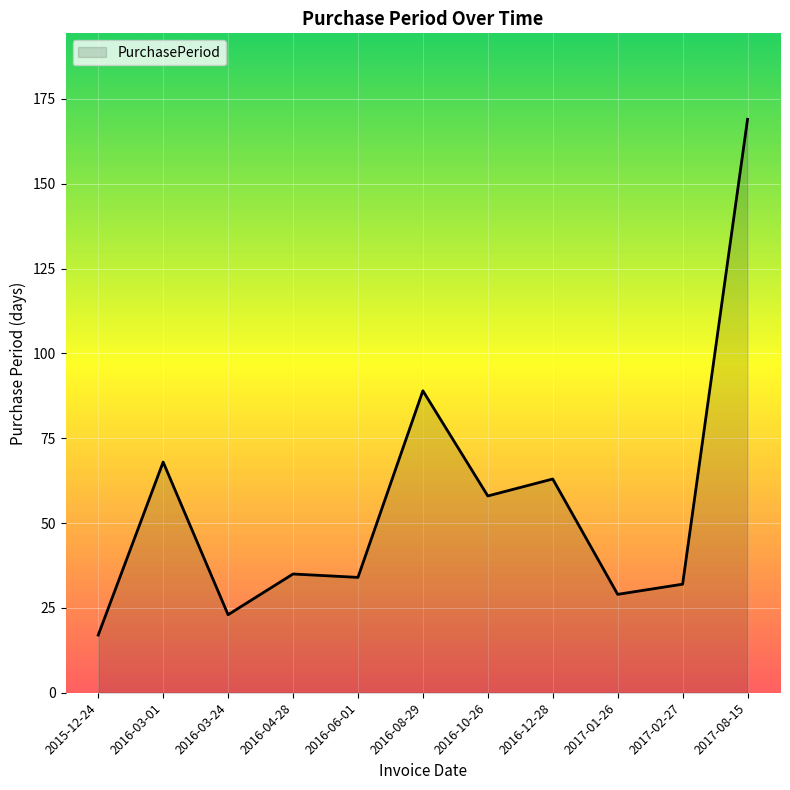

What position from the left is 2017-08-15?

11